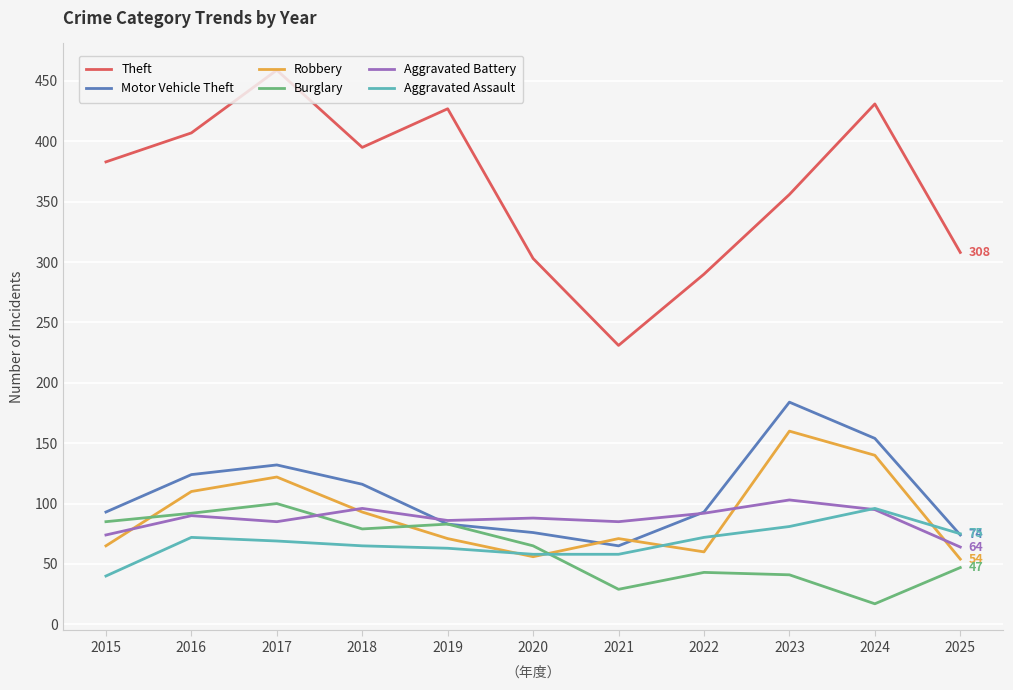

The Aggravated Assault series shows 81 at 2023. True or false?

True